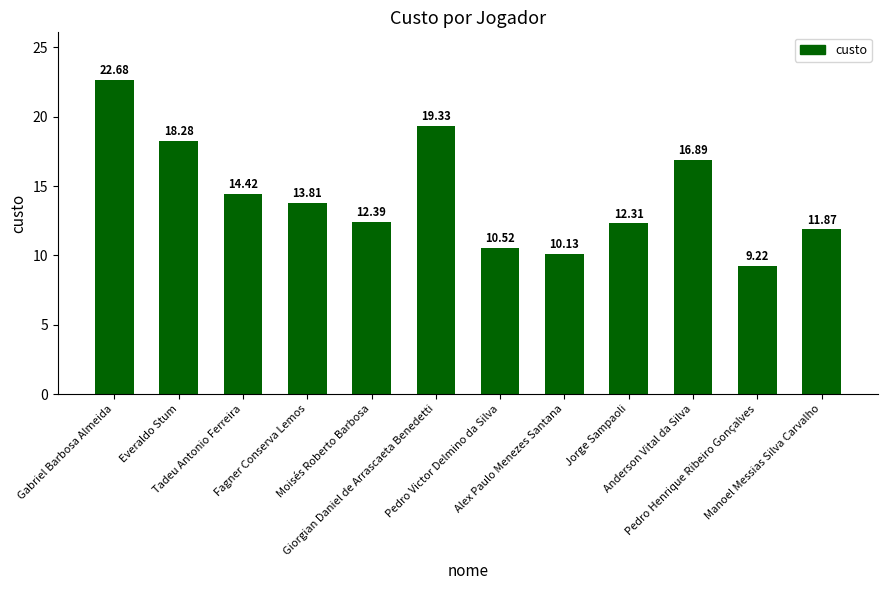

Approximately how many times larger is the value at Anderson Vital da Silva compared to Pedro Henrique Ribeiro Gonçalves?

1.8